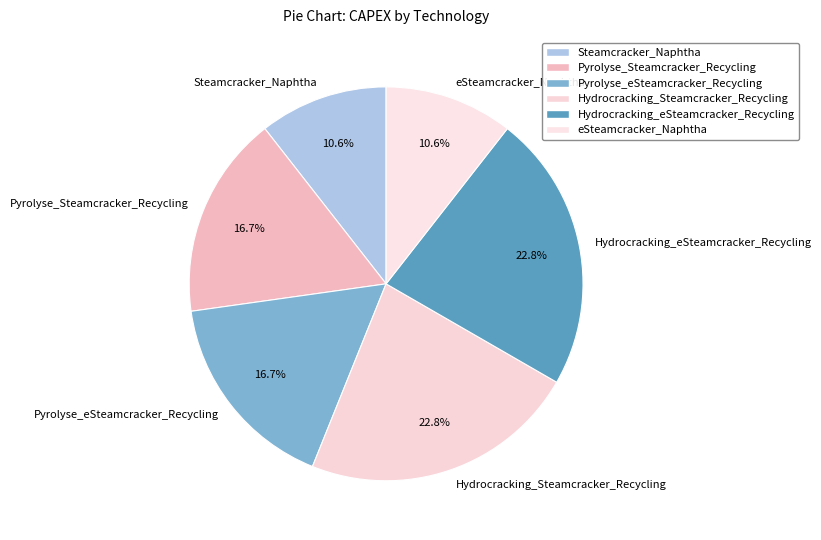

Combined, what portion of the pie is Hydrocracking_Steamcracker_Recycling and eSteamcracker_Naphtha?

33.3%